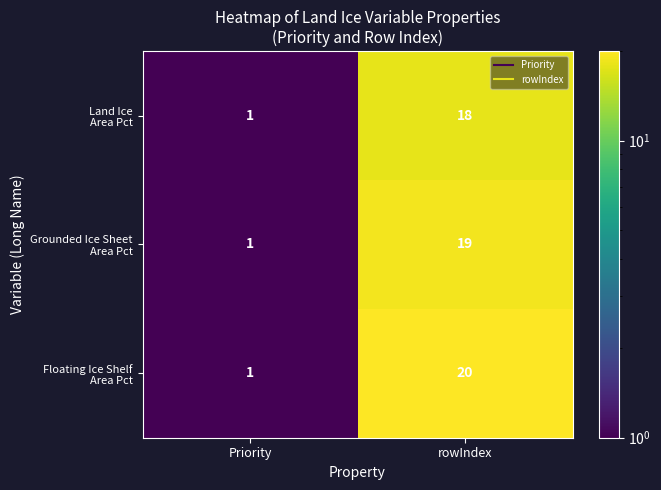

Which category has the highest value across all series?

rowIndex